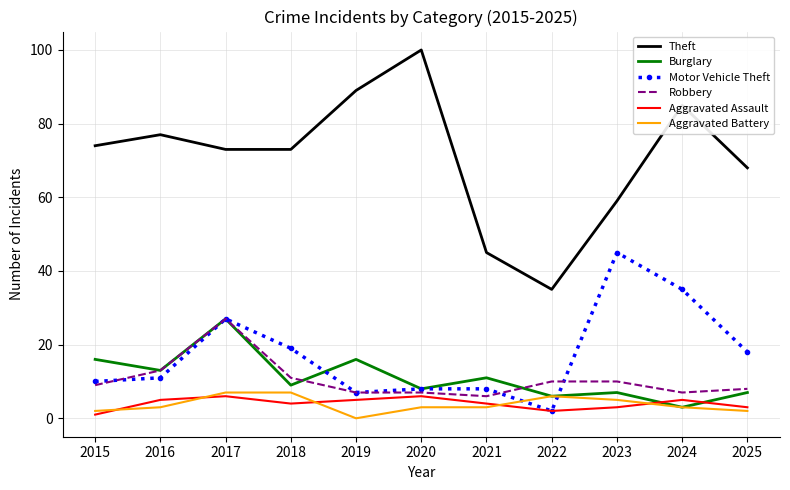

Read the Aggravated Battery value at 2016.

3